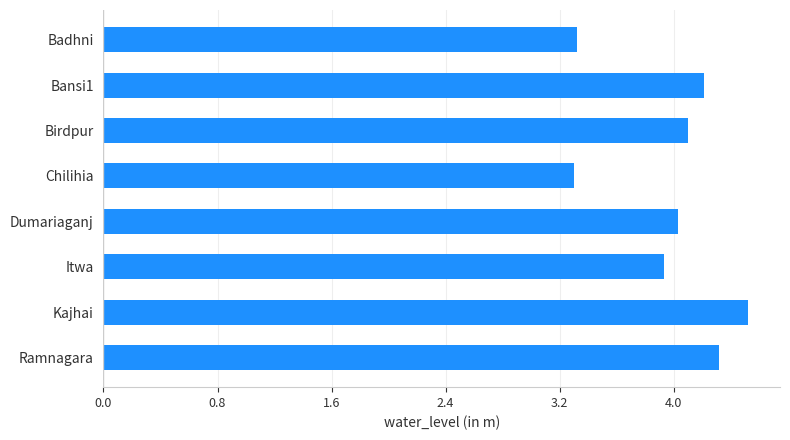

Reading top to bottom, transcribe all the data shown in this chart.

Badhni=3.3	Bansi1=4.2	Birdpur=4.1	Chilihia=3.3	Dumariaganj=4.0	Itwa=3.9	Kajhai=4.5	Ramnagara=4.3